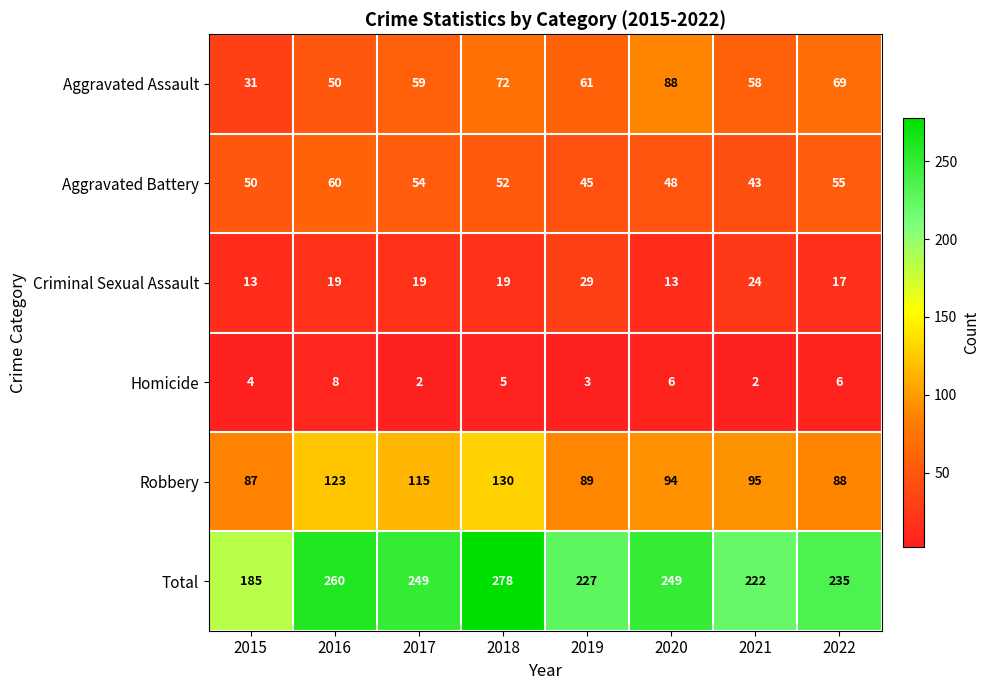

Count the Homicide values in the range 3 to 6.

5